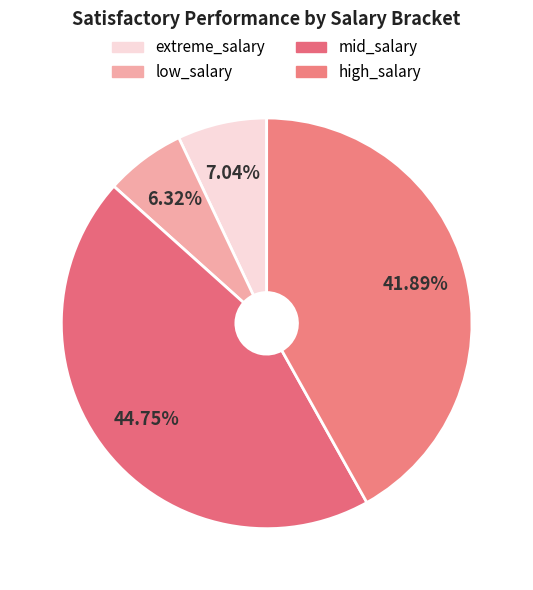

Count the number of slices in the pie.

4